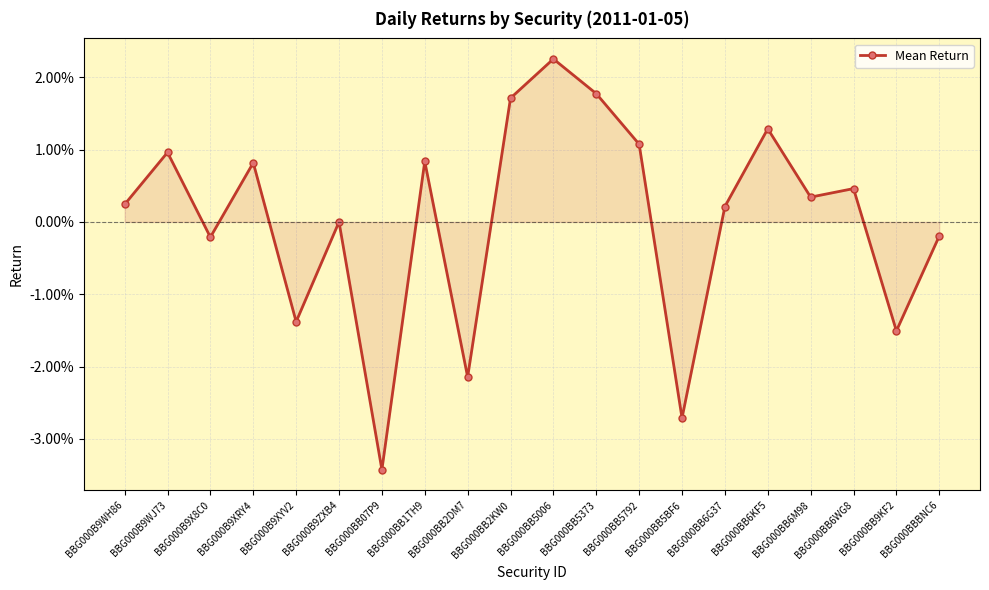

How many values are above zero?

12